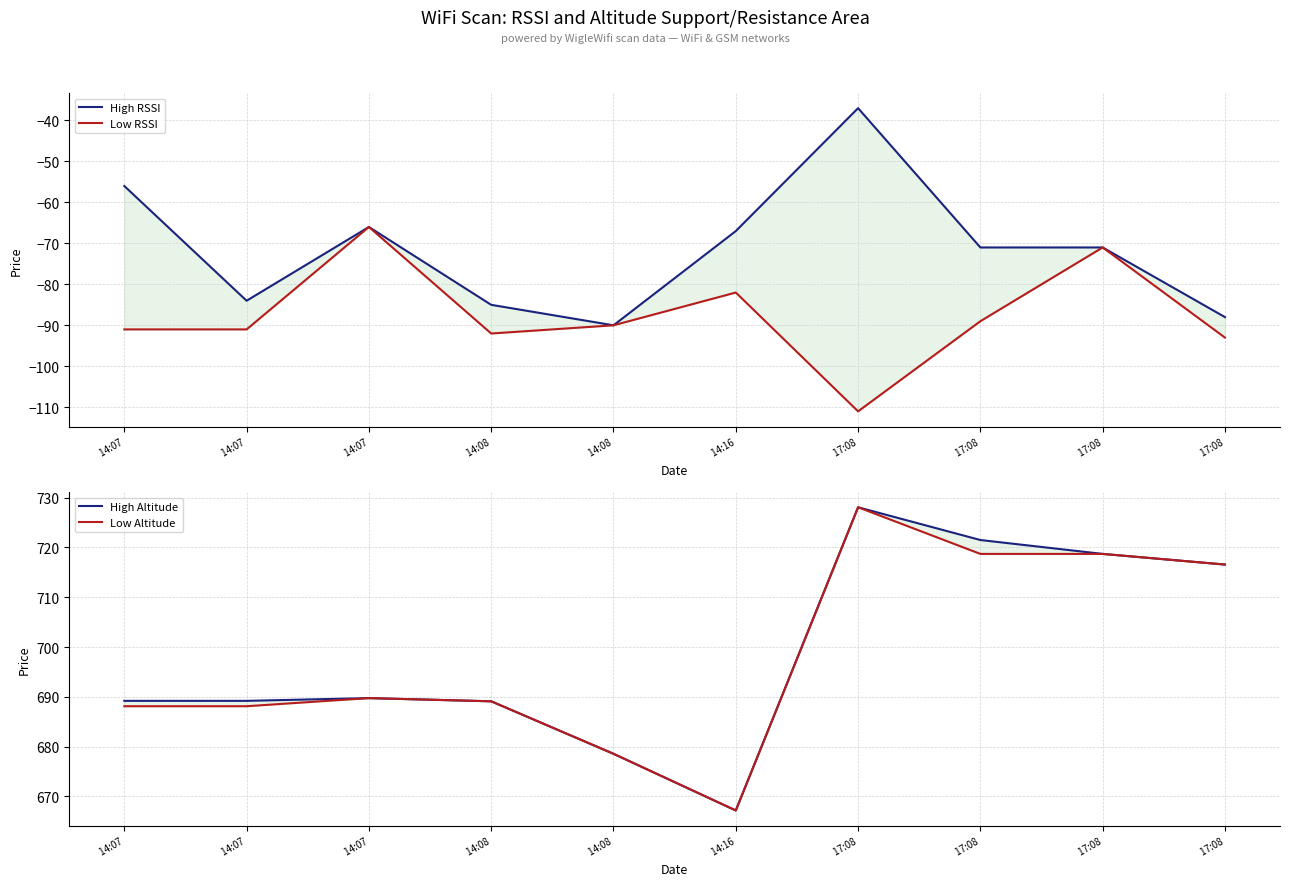

What is the label of the 3rd point from the right?

 17:08